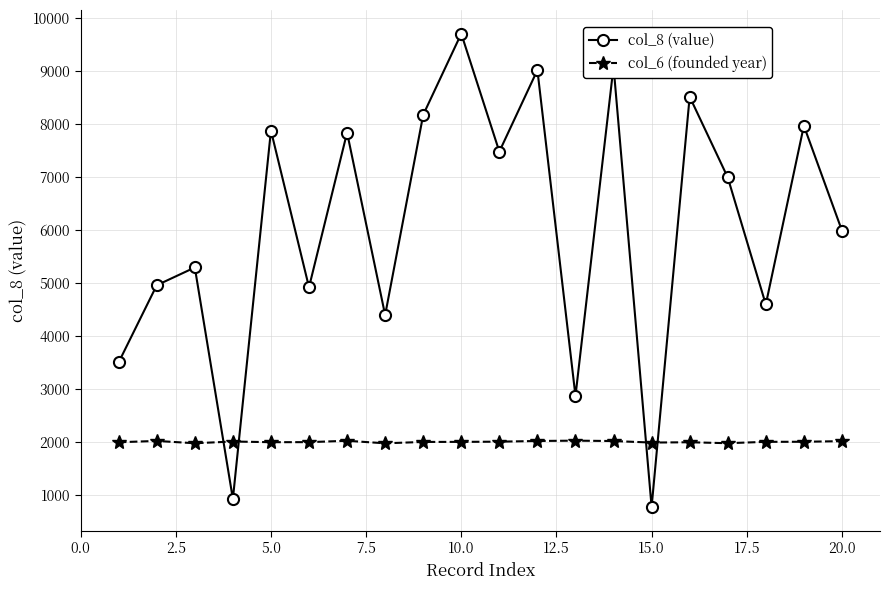

What is the sum of all col_8 (value) values?

120750